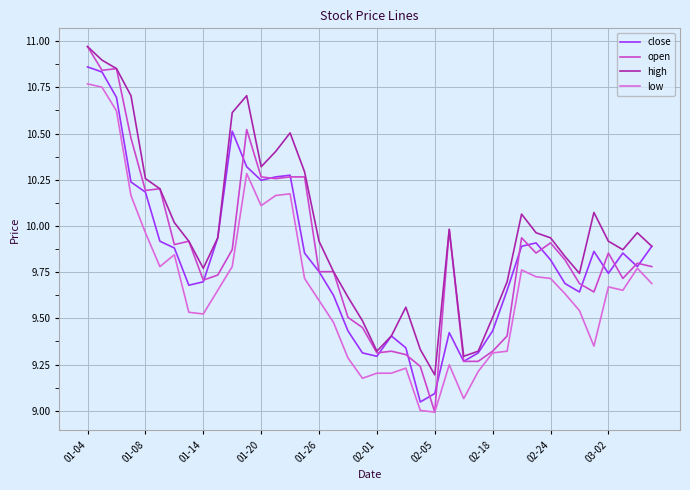

Which series has the largest range (max minus min)?

open